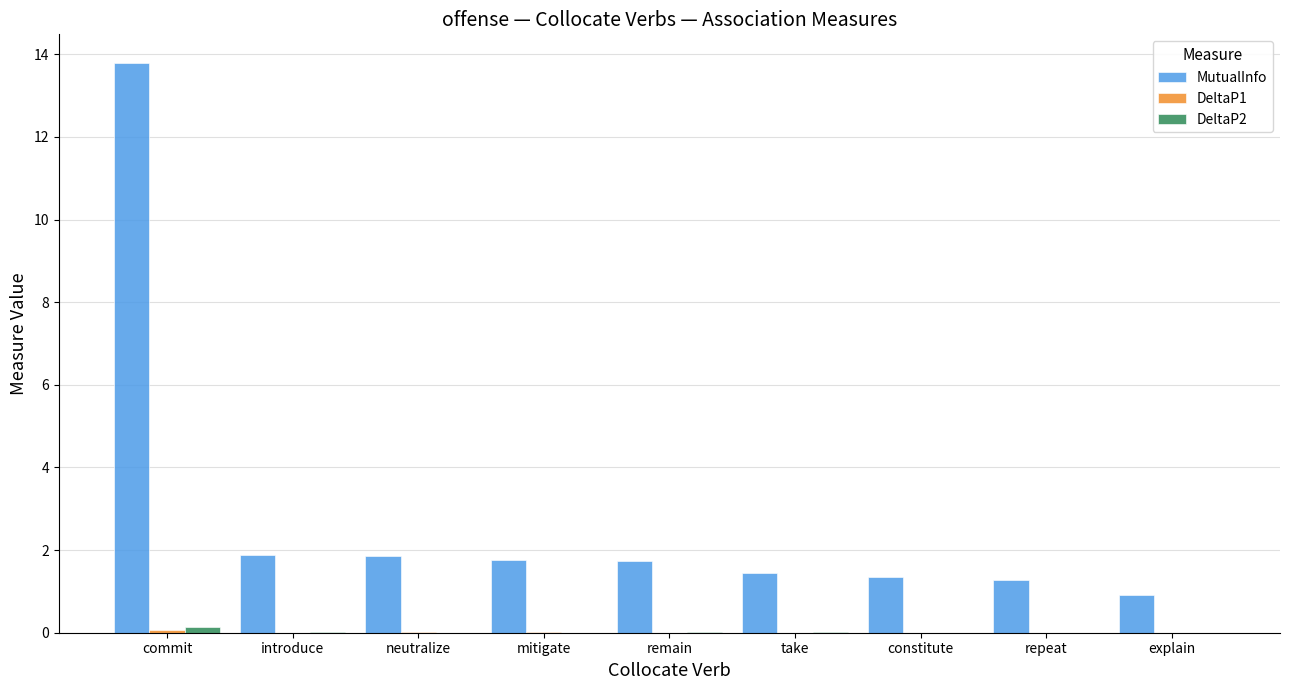

Which series has the widest spread of values?

MutualInfo